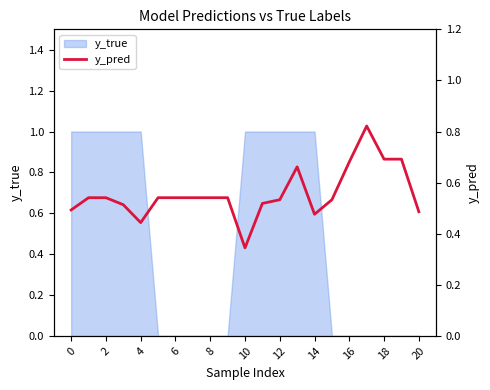

How many lines are shown in the chart?

1